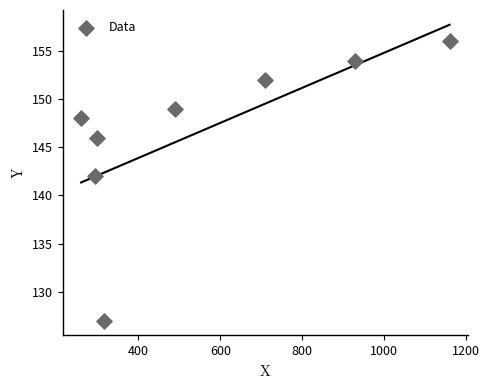

What is the range of Y values (max minus min)?

29